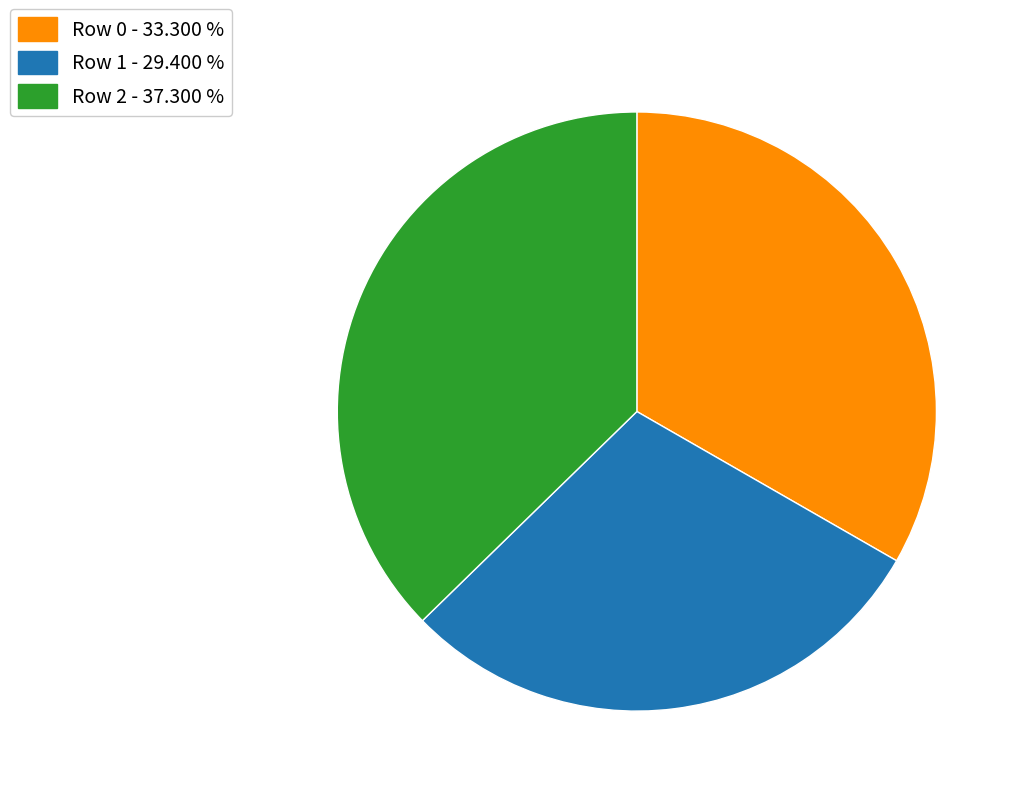

Combined, do Row 2 - 37.300 % and Row 0 - 33.300 % account for over 50%?

Yes